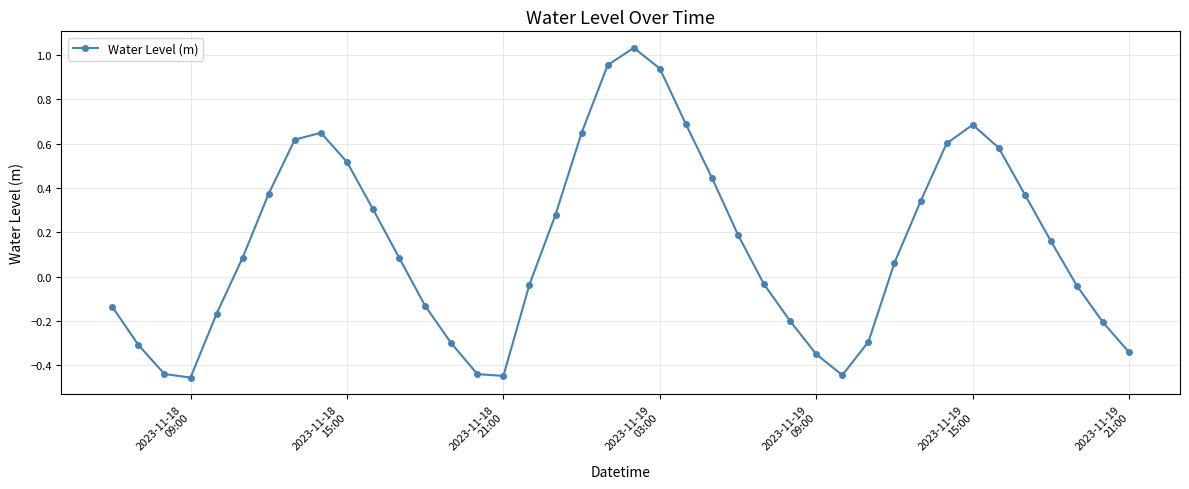

What is the difference between the maximum and minimum values?

1.5